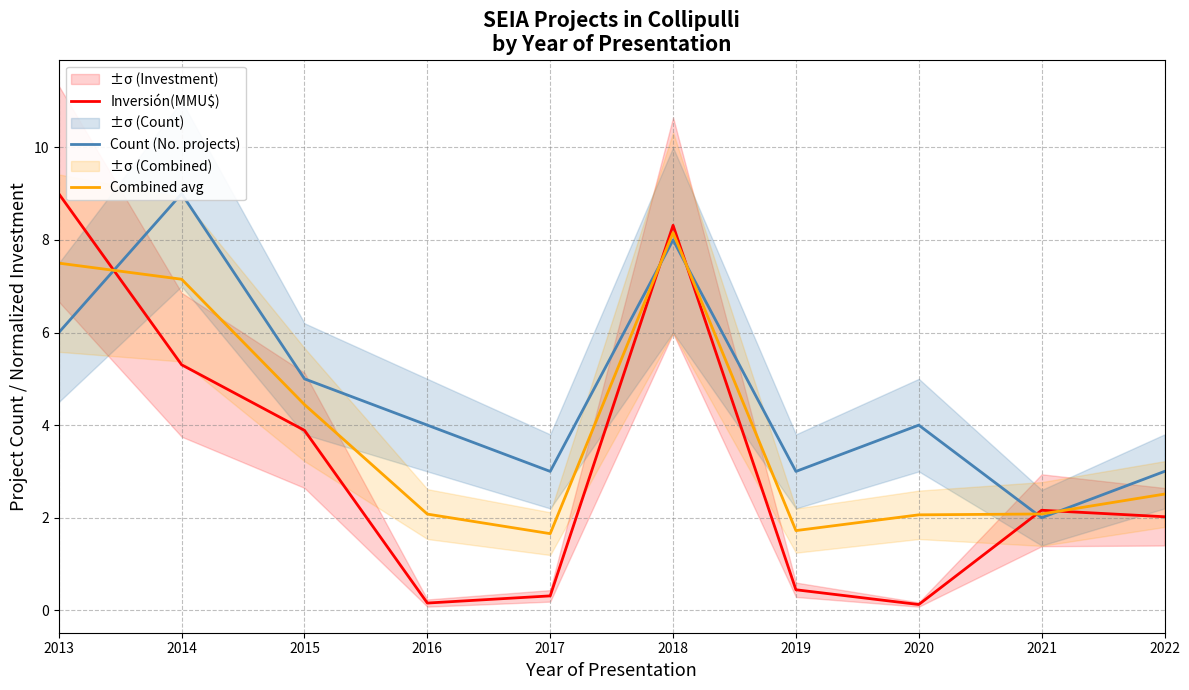

True or false: Count (No. projects) has more than 0 interior local peaks.

True